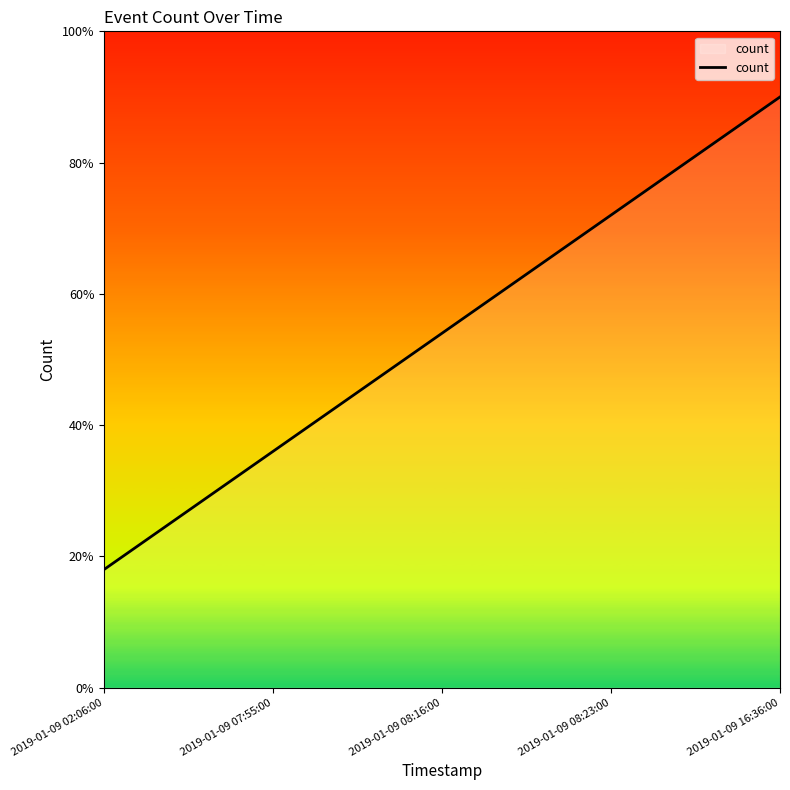

Does the chart display data point markers on the line(s)?

No